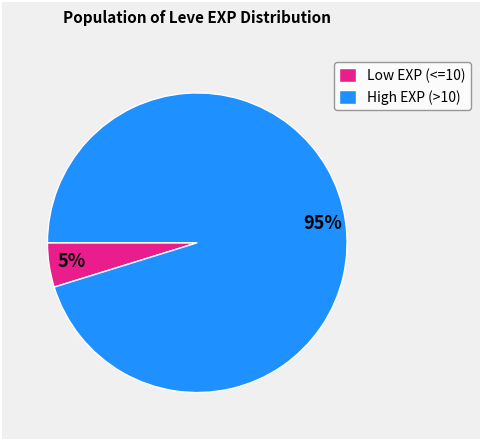

Which has a higher value, Low EXP (<=10) or High EXP (>10)?

High EXP (>10)